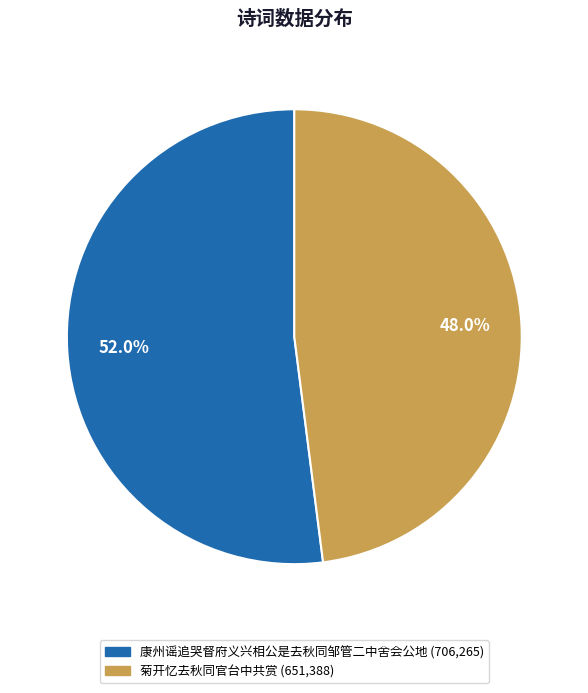

Is there a majority slice in this chart?

Yes